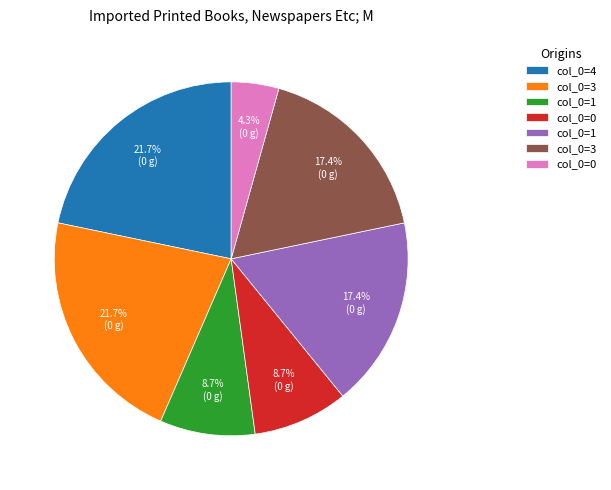

Does any single category account for the majority?

No